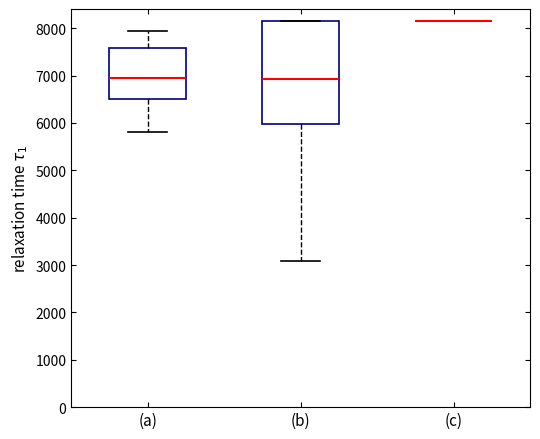

Reading left to right, transcribe this box plot: for each box, give where its median line is, the range the box spans, and where its two whiskers end, as read against the y-axis. The values are not printed on the chart, so give them approximately, as read against the axis.

(a): median 7000, box 6500 to 7600, whiskers 5800 to 7900
(b): median 6900, box 6000 to 8200, whiskers 3100 to 8200
(c): box collapsed to a line at 8200, whiskers 8200 to 8200